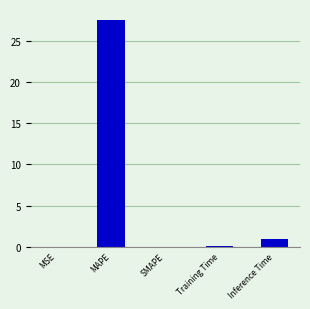

At which label is the value closest to 13?

Inference Time